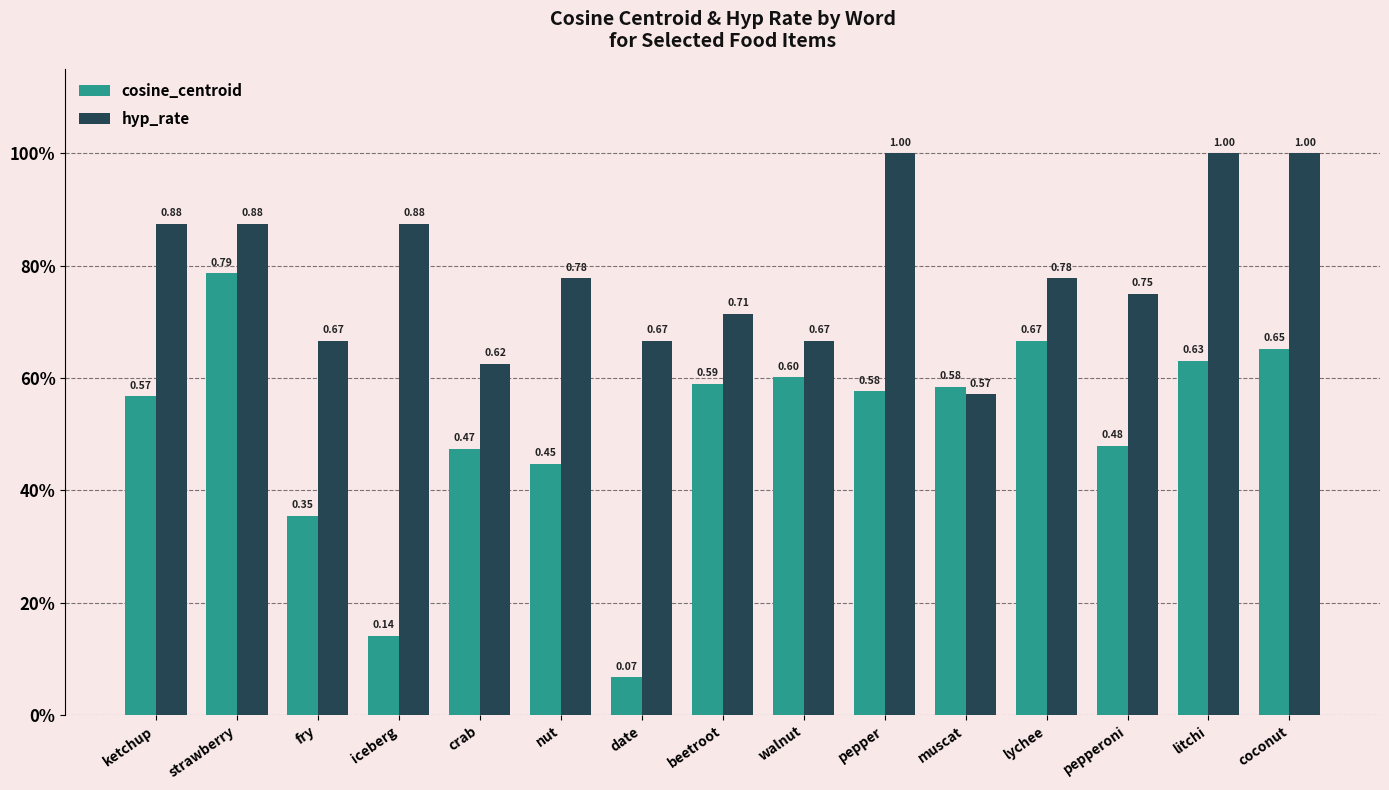

List the series in order of their peak value, lowest first.

cosine_centroid, hyp_rate